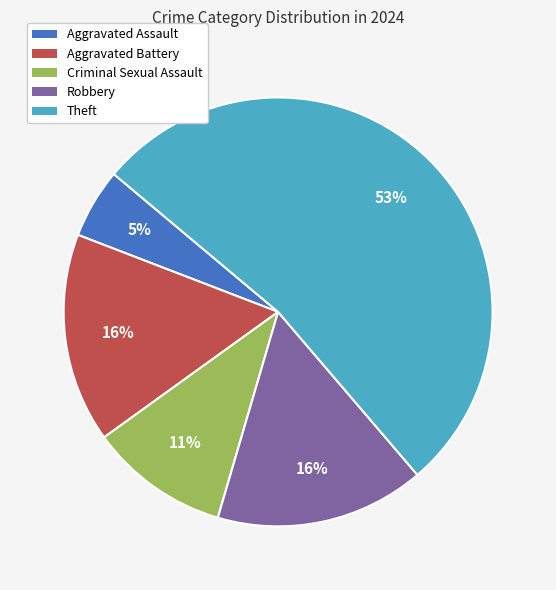

Count the number of slices in the pie.

5